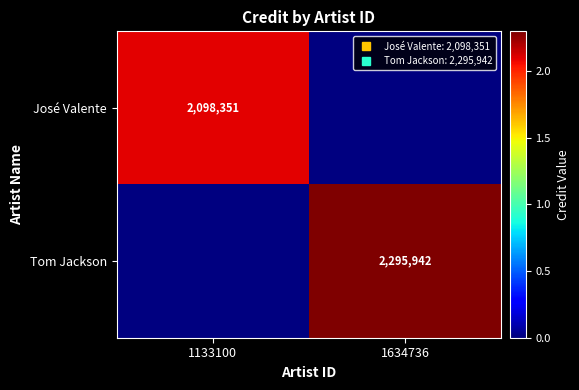

At how many categories does at least one series exceed 2102174?

1